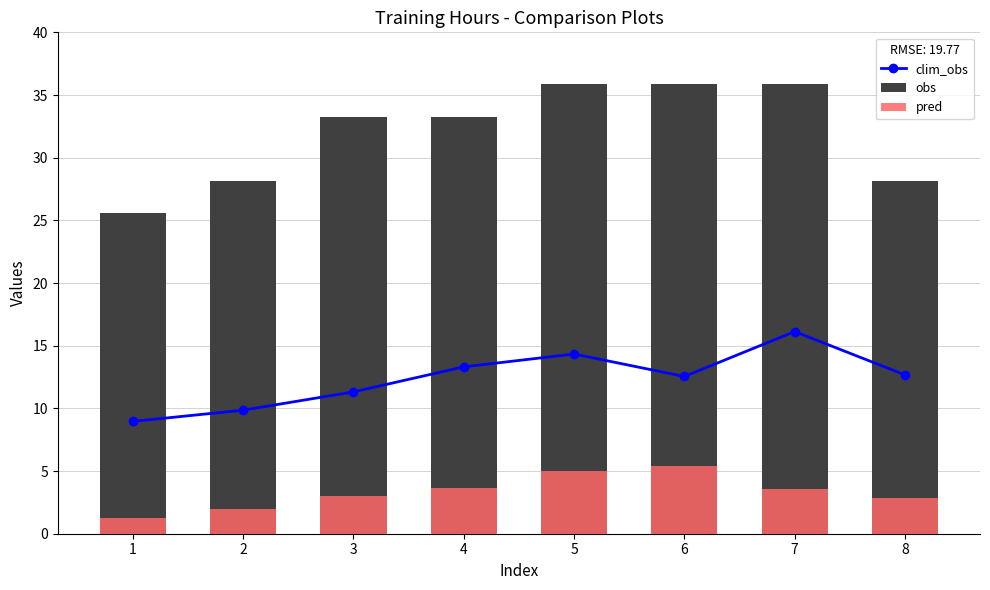

What is the difference between the maximum and minimum values in the clim_obs series?

7.2